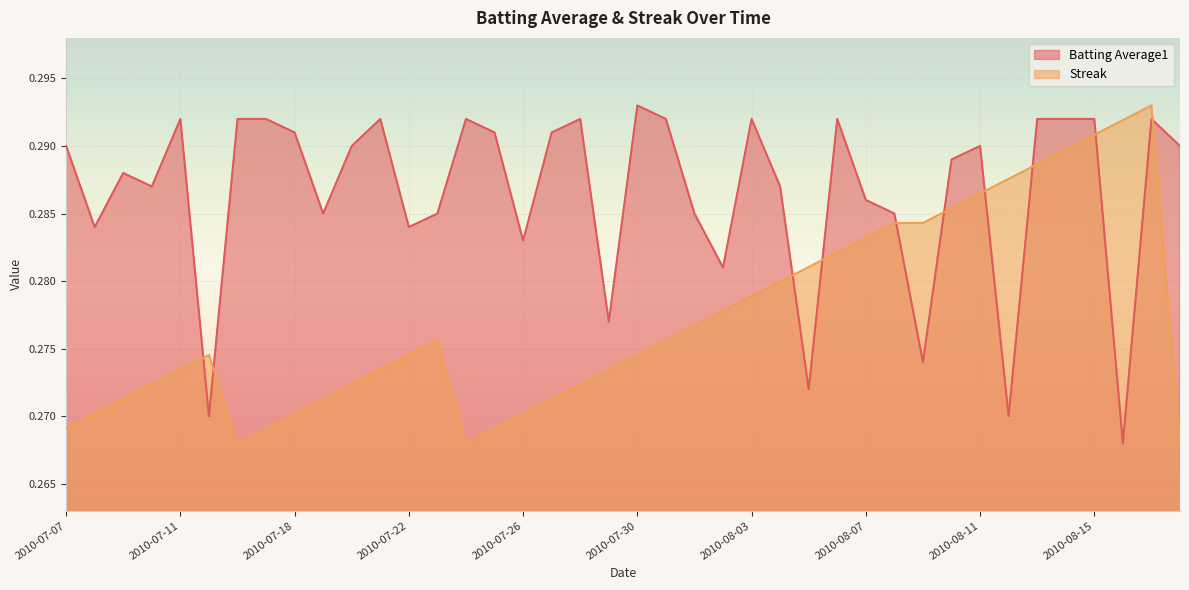

True or false: Streak has more than 0 interior local peaks.

True